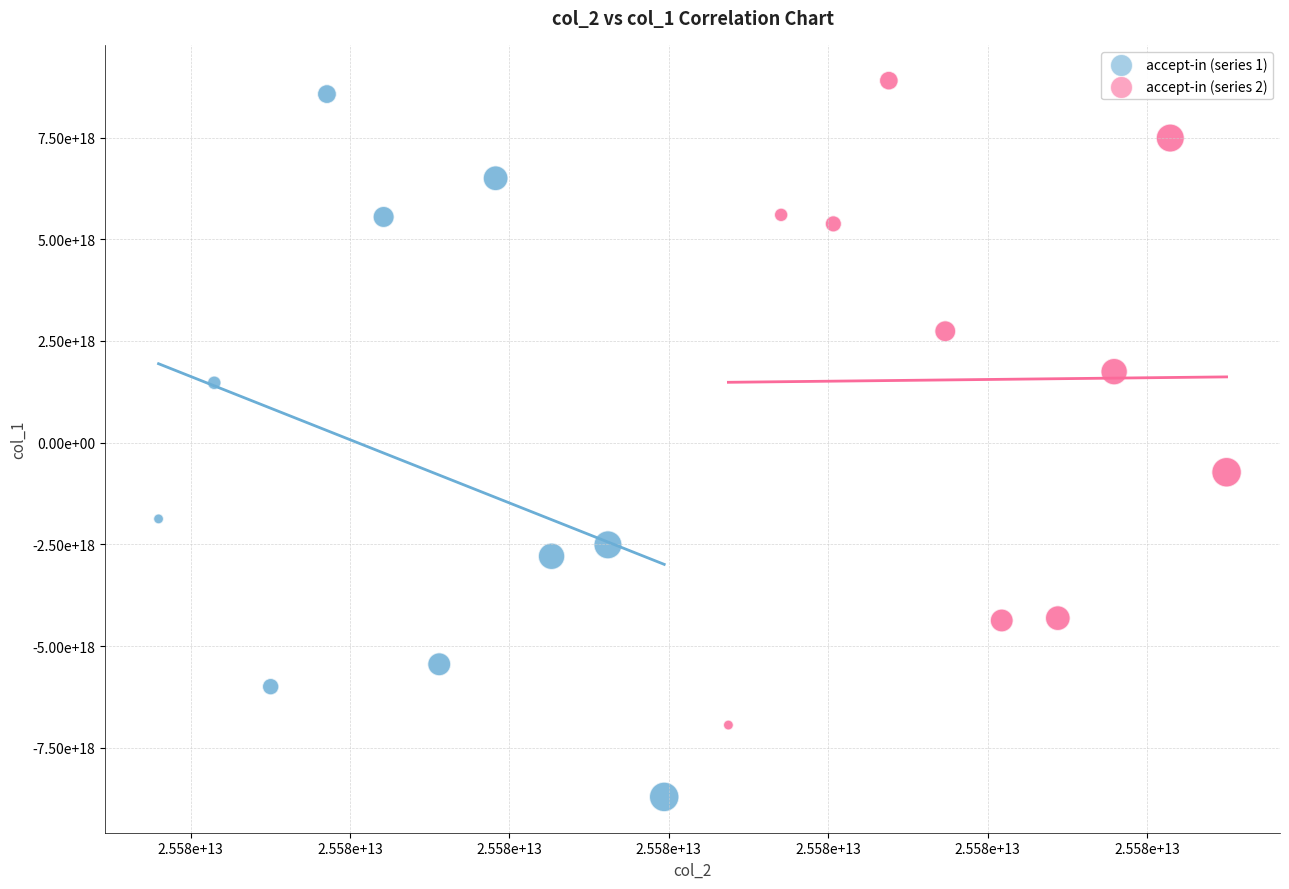

Which series contains the highest Y value?

accept-in (series 2)